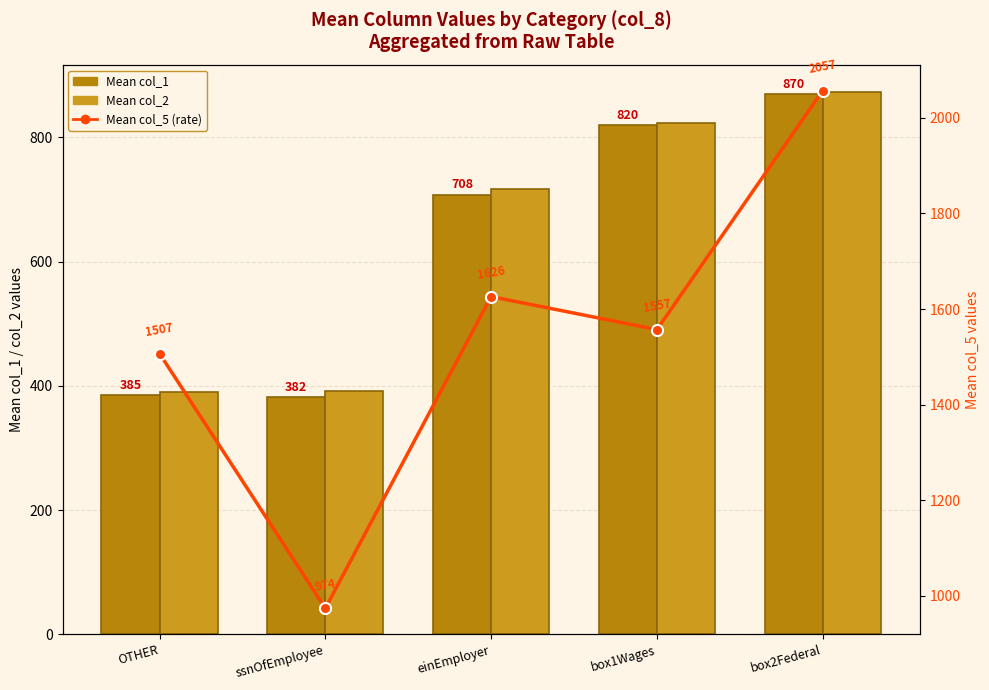

Which series has the largest total across all categories?

Mean col_5 (rate)